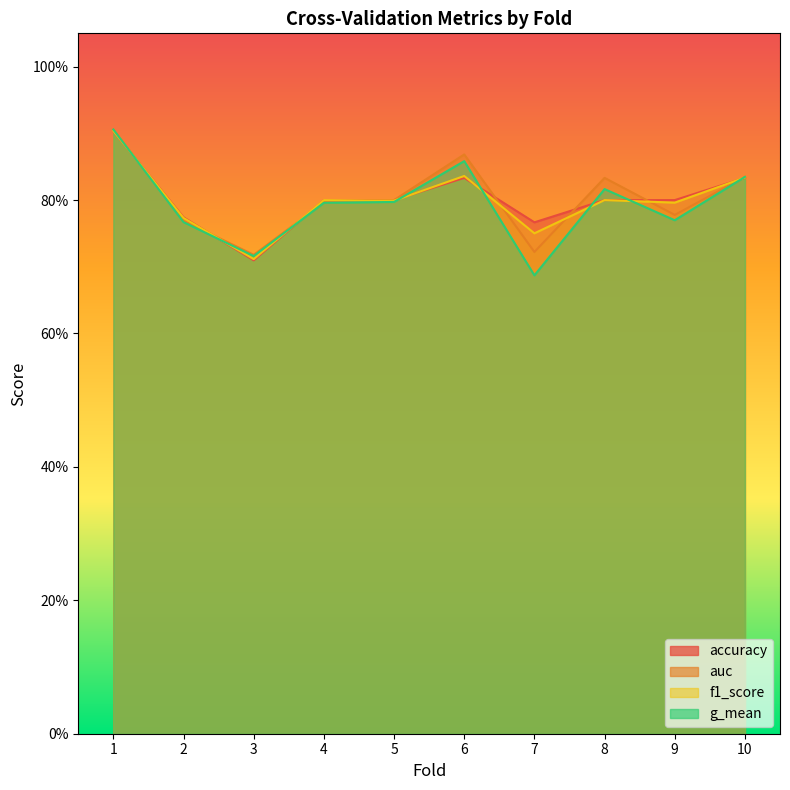

At which category does g_mean reach its first local valley?

3